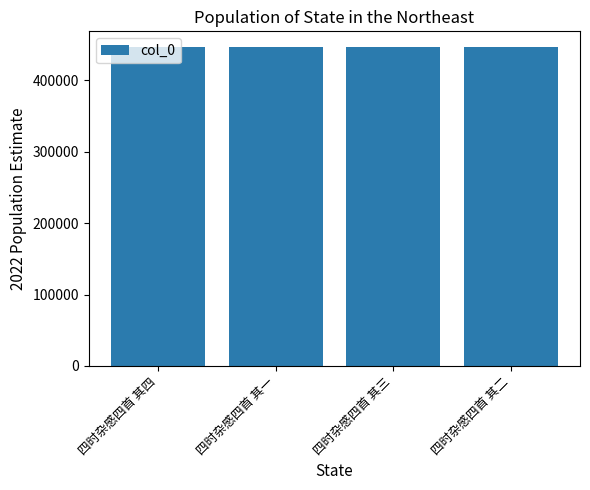

Where does the data first go above 446558?

四时杂感四首 其四